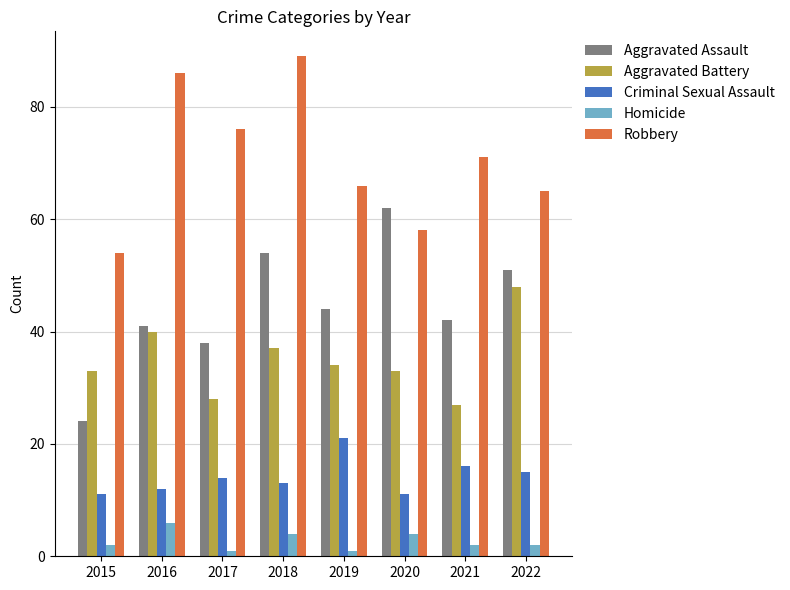

What is the sum of all Aggravated Assault values?

356